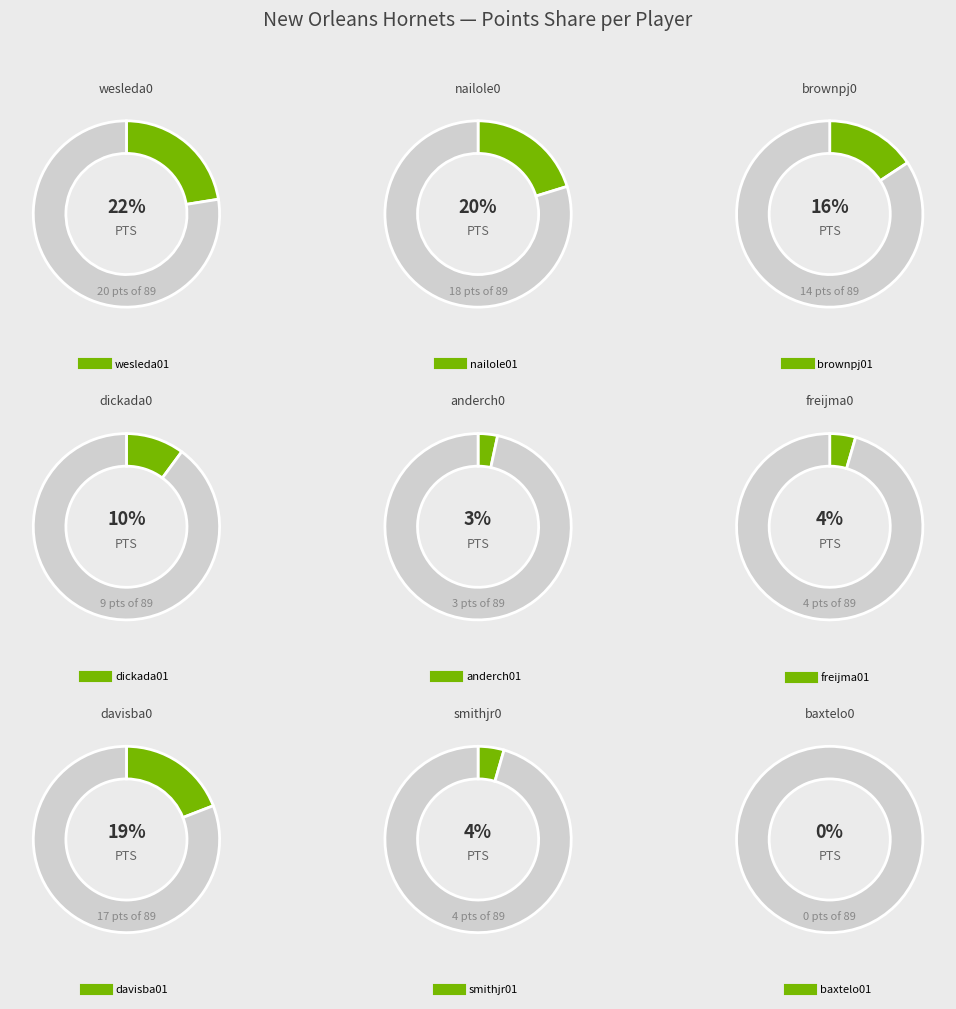

What is the smallest slice in the pie chart?

baxtelo01